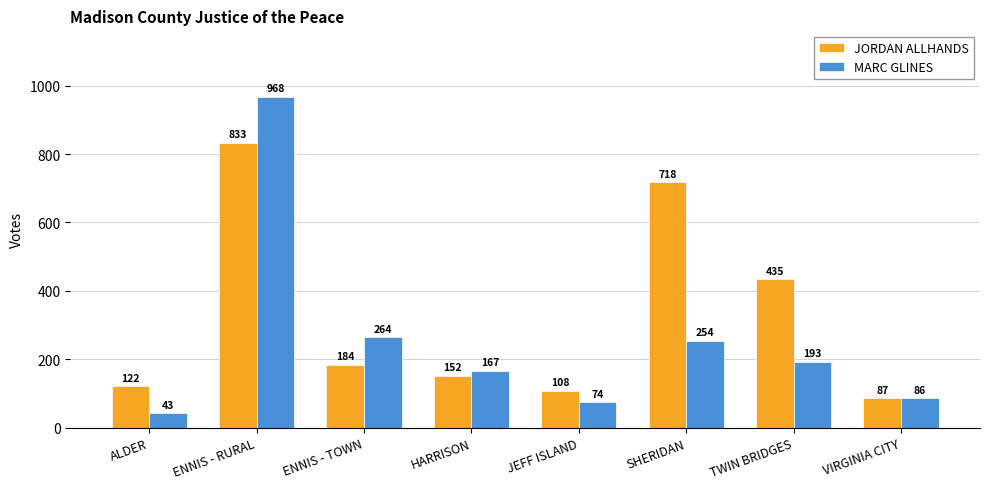

Rank the categories by MARC GLINES value from highest to lowest.

ENNIS - RURAL, ENNIS - TOWN, SHERIDAN, TWIN BRIDGES, HARRISON, VIRGINIA CITY, JEFF ISLAND, ALDER